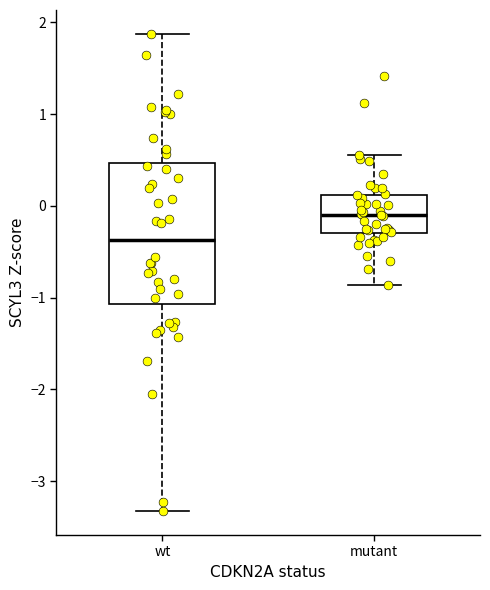

Reading left to right, read every box against the y-axis: the position of its median line, the range the box covers, and the ends of its whiskers. The values are not printed on the chart, so give them approximately, as read against the axis.

wt: median -0.4, box -1.1 to 0.5, whiskers -3.3 to 1.9
mutant: median -0.1, box -0.3 to 0.1, whiskers -0.9 to 0.6